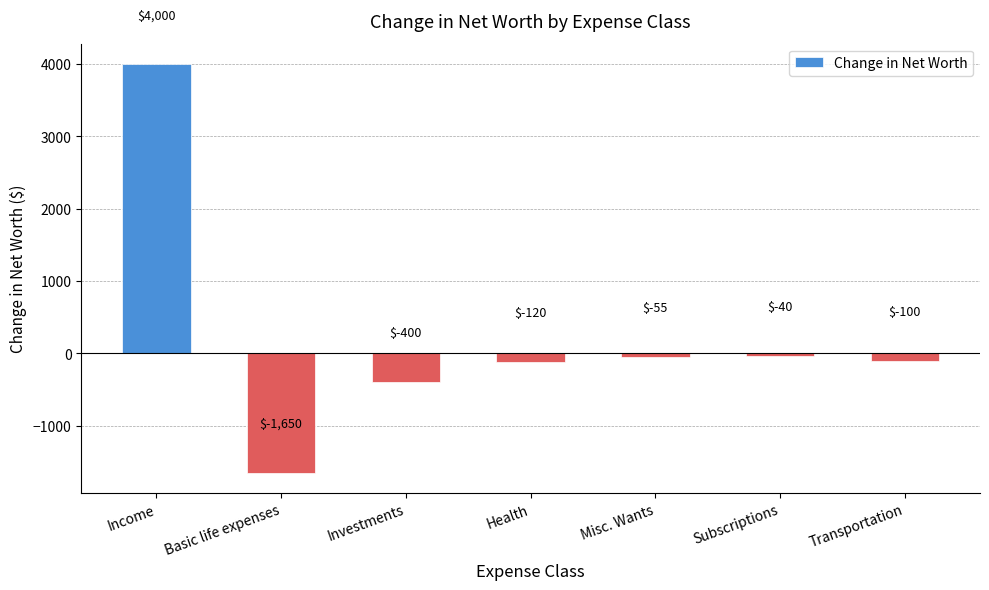

Reading right to left, extract all data points from this chart.

Transportation=-100	Subscriptions=-40	Misc. Wants=-55	Health=-120	Investments=-400	Basic life expenses=-1650	Income=4000